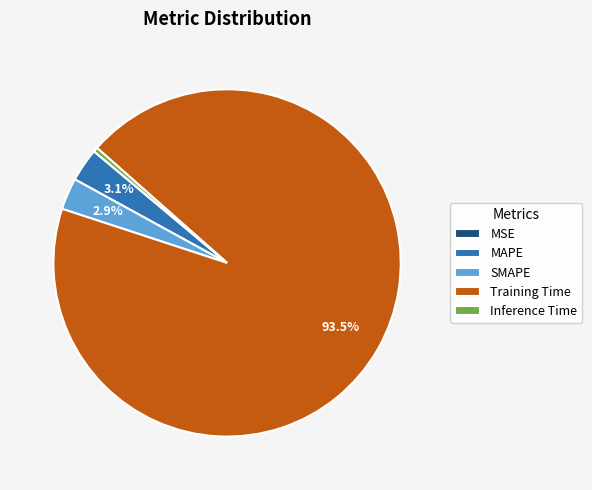

Which category has the biggest portion of the pie?

Training Time